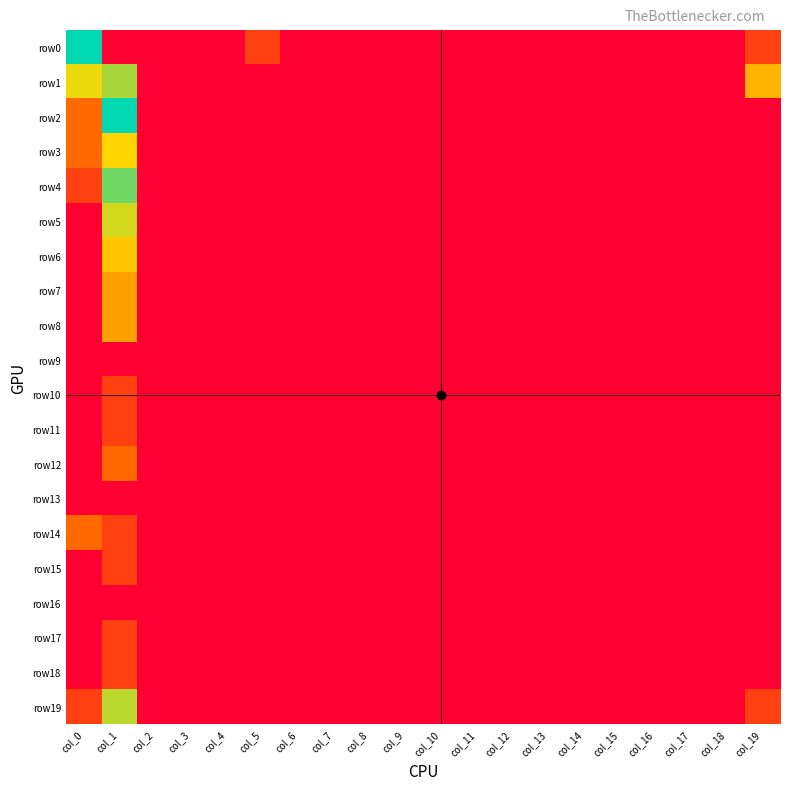

At which category is the sum across all series the highest?

col_1